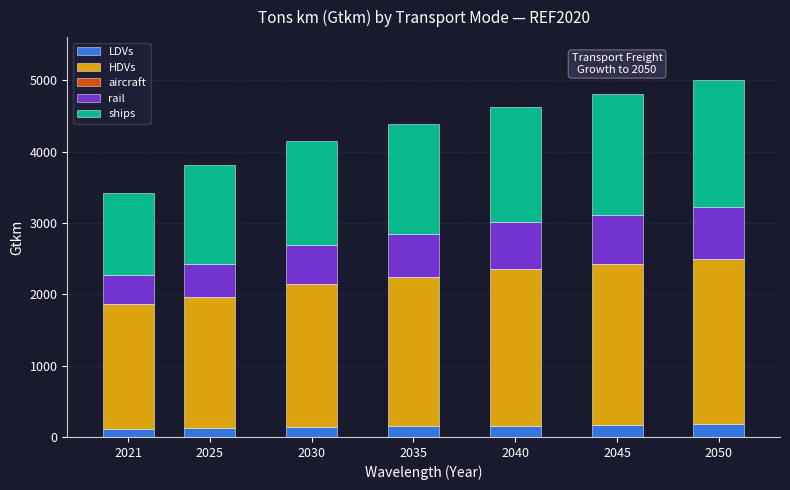

What is the total value across all series at 2040?

4622.0